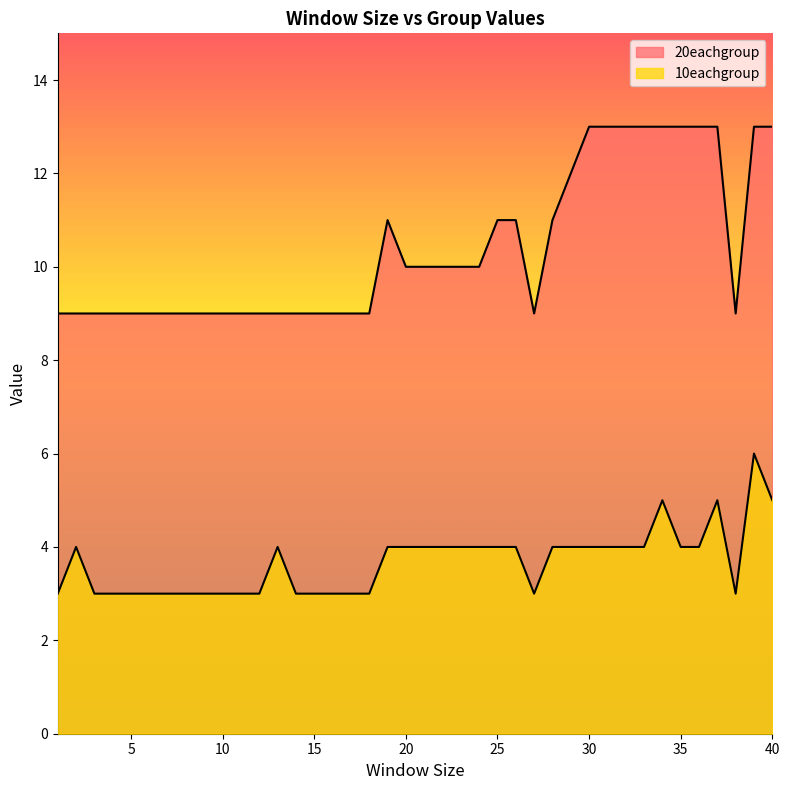

Count the number of data series in this chart.

2